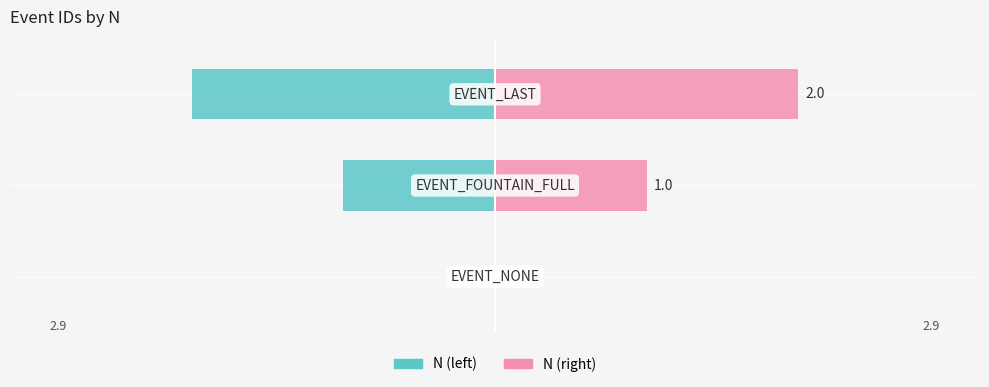

How many distinct data groups are displayed?

2